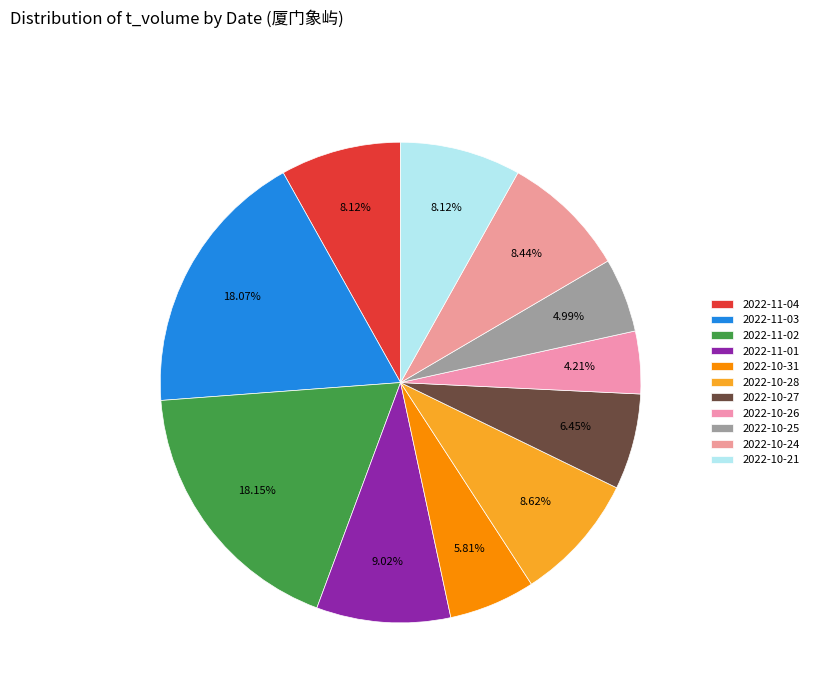

What percentage is the 2022-11-02 slice, to the nearest percent?

18%